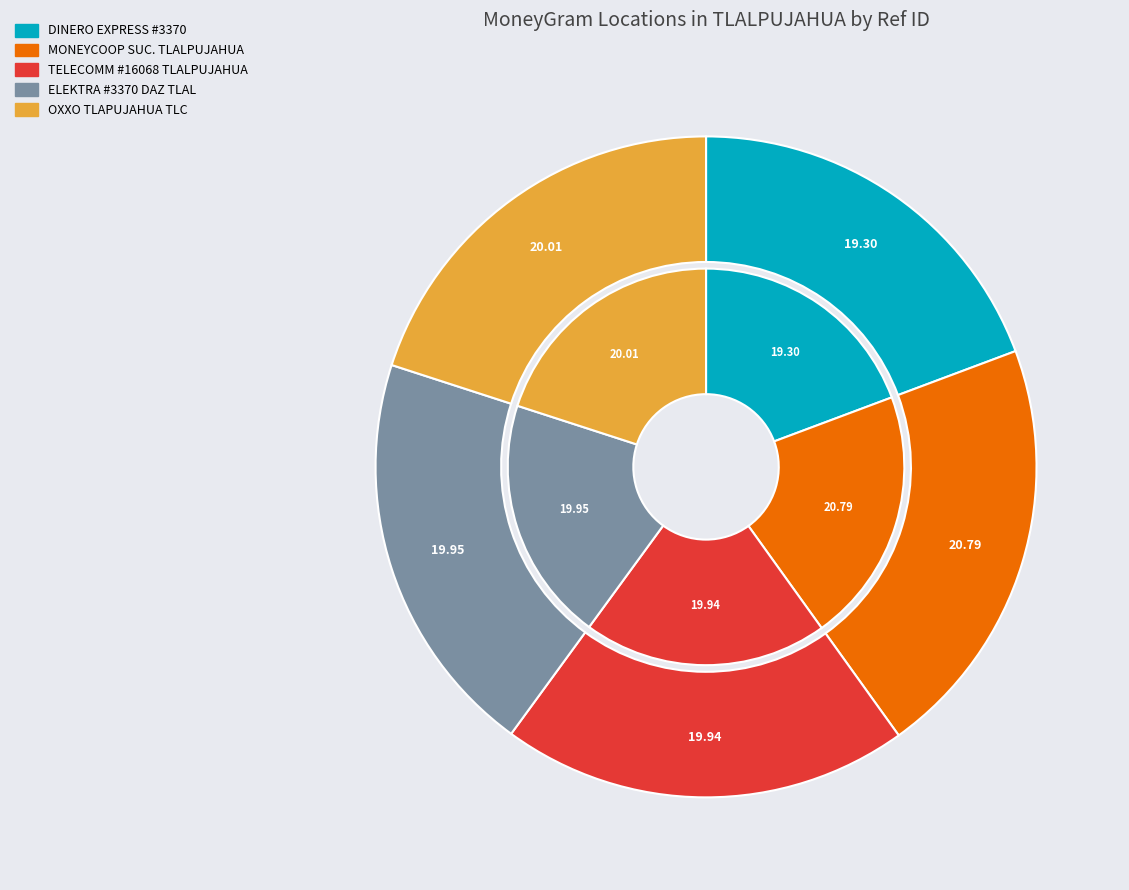

What percentage is NOT represented by OXXO - TLAPUJAHUA TLC?

80.0%